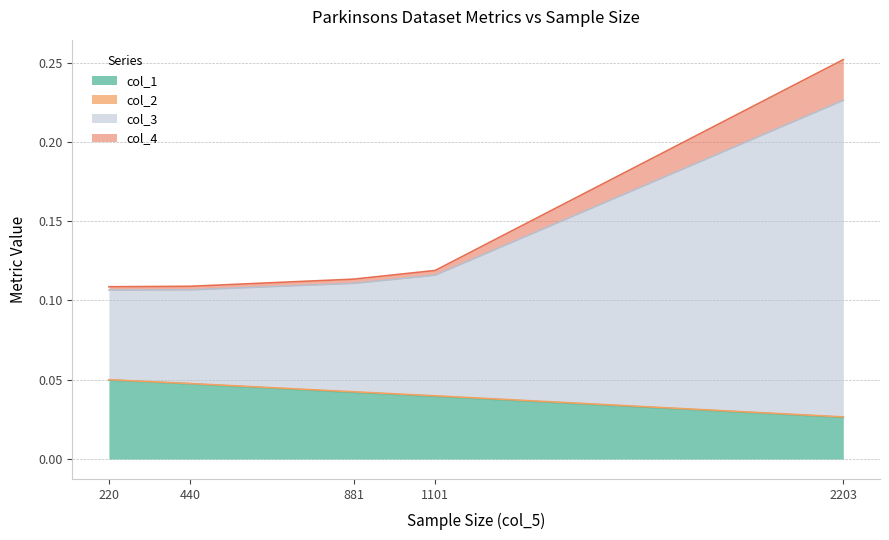

How many lines are shown in the chart?

4